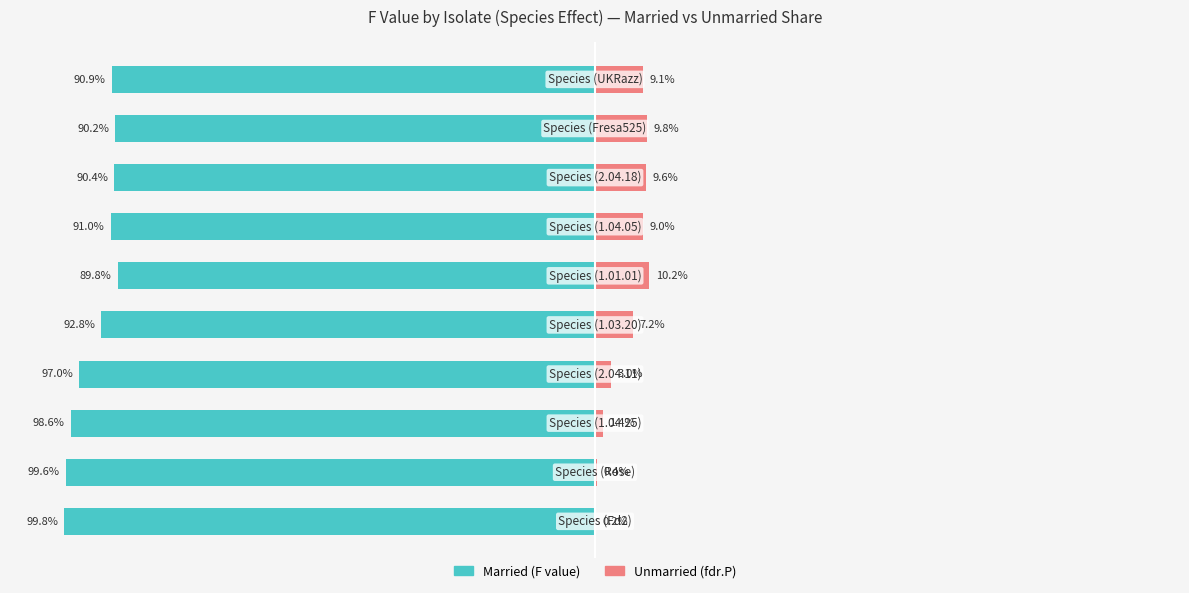

How many groups of bars are there?

10